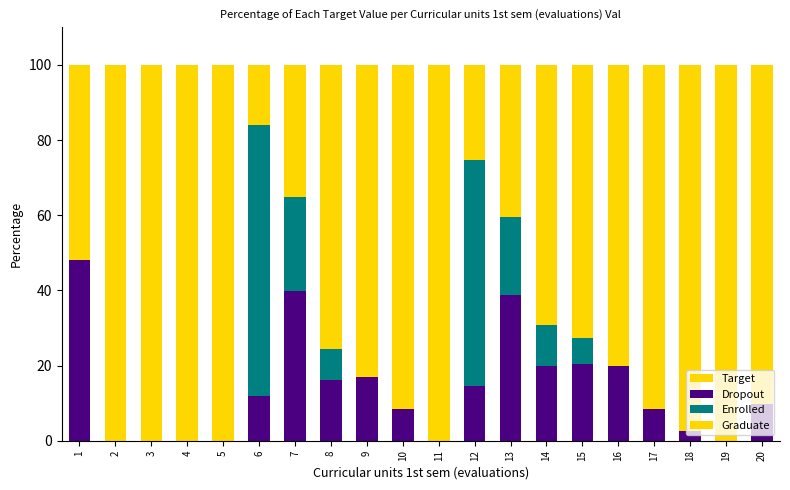

Reading left to right, extract all data points from this chart.

Target: 1=100.0	2=100.0	3=100.0	4=100.0	5=100.0	6=100.0	7=100.0	8=100.0	9=100.0	10=100.0	11=100.0	12=100.0	13=100.0	14=100.0	15=100.0	16=100.0	17=100.0	18=100.0	19=100.0	20=100.0
Dropout: 1=48.0	2=0.0	3=0.0	4=0.0	5=0.0	6=12.0	7=39.7	8=16.1	9=17.0	10=8.4	11=0.0	12=14.6	13=38.8	14=19.8	15=20.4	16=20.0	17=8.4	18=2.7	19=0.0	20=9.7
Enrolled: 1=0.0	2=0.0	3=0.0	4=0.0	5=0.0	6=72.1	7=25.1	8=8.4	9=0.0	10=0.0	11=0.0	12=60.2	13=20.7	14=10.9	15=6.8	16=0.0	17=0.0	18=0.0	19=0.0	20=0.0
Graduate: 1=0.0	2=0.0	3=0.0	4=0.0	5=0.0	6=0.0	7=0.0	8=0.0	9=0.0	10=0.0	11=23.7	12=0.0	13=0.0	14=0.0	15=0.0	16=0.0	17=19.1	18=9.7	19=3.7	20=0.0